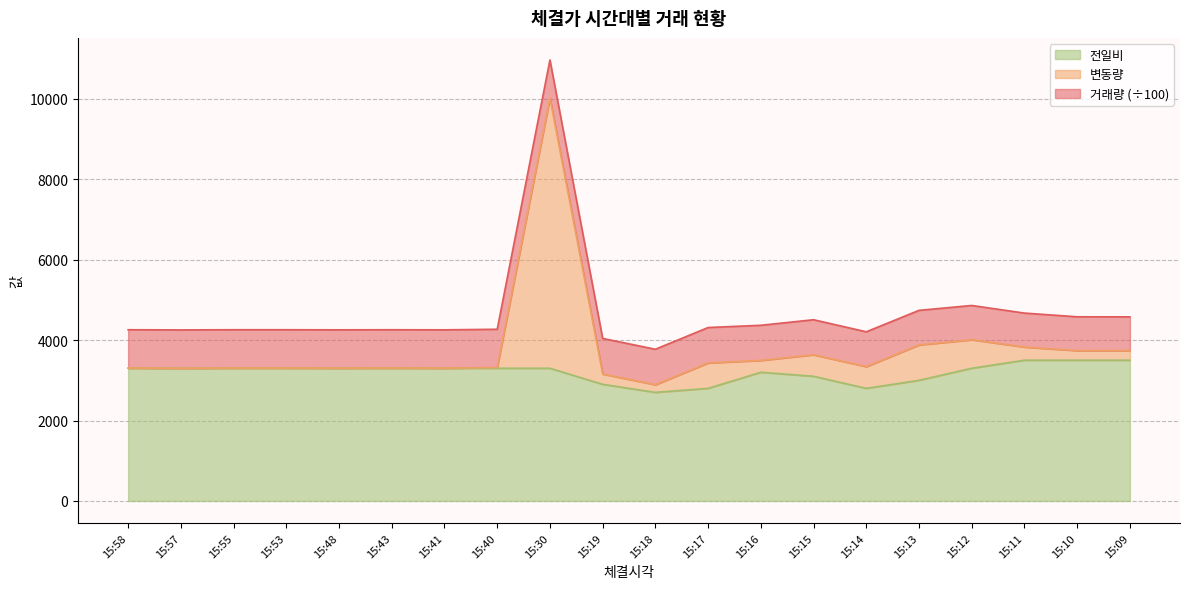

At which category is the sum across all series the highest?

15:30